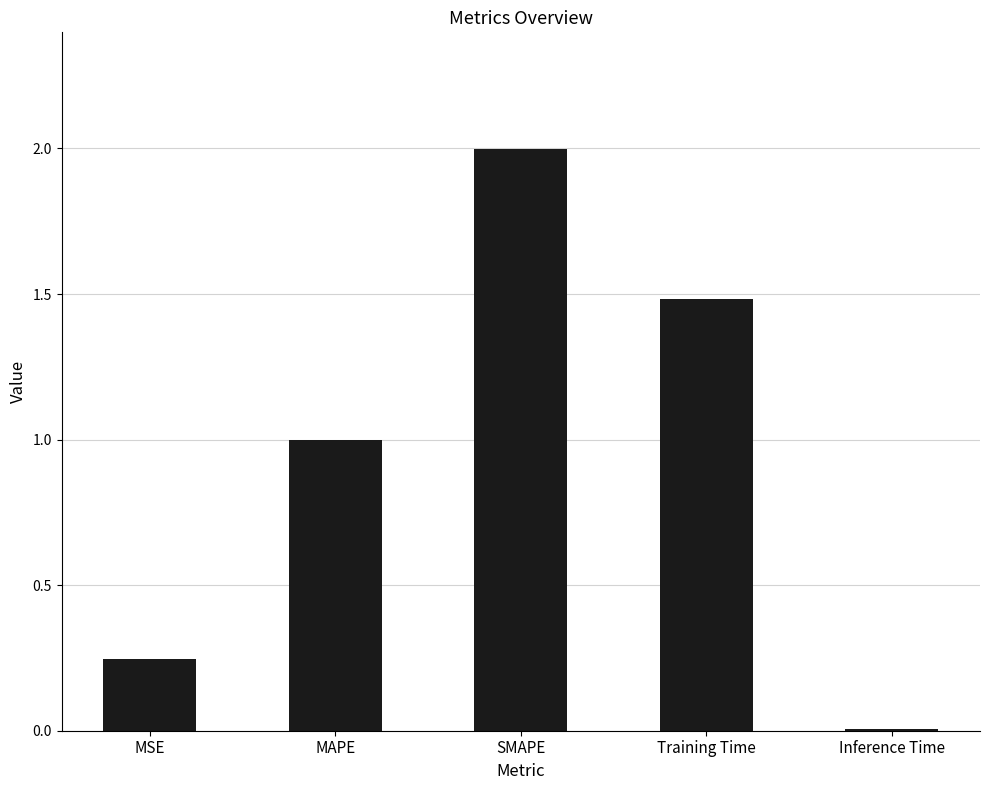

Are the bars horizontal?

No